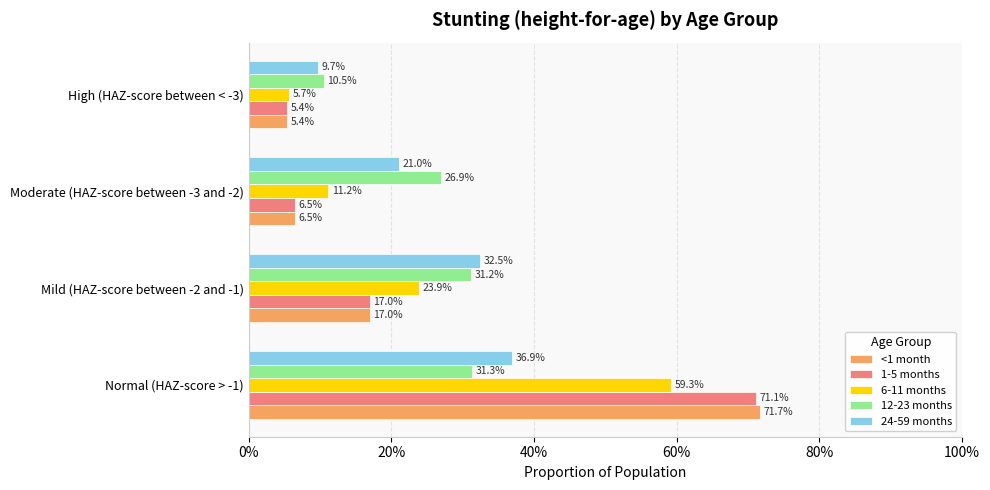

What are all the series names shown in the legend?

<1 month, 1-5 months, 6-11 months, 12-23 months, 24-59 months